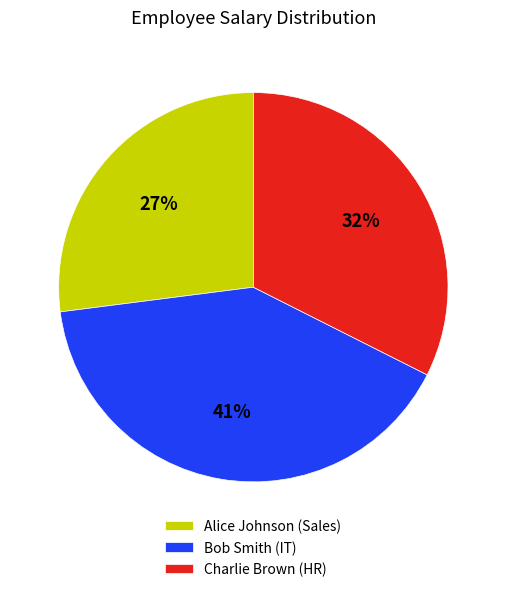

To the nearest percent, what is the difference between the Charlie Brown (HR) and Alice Johnson (Sales) slice percentages?

5%